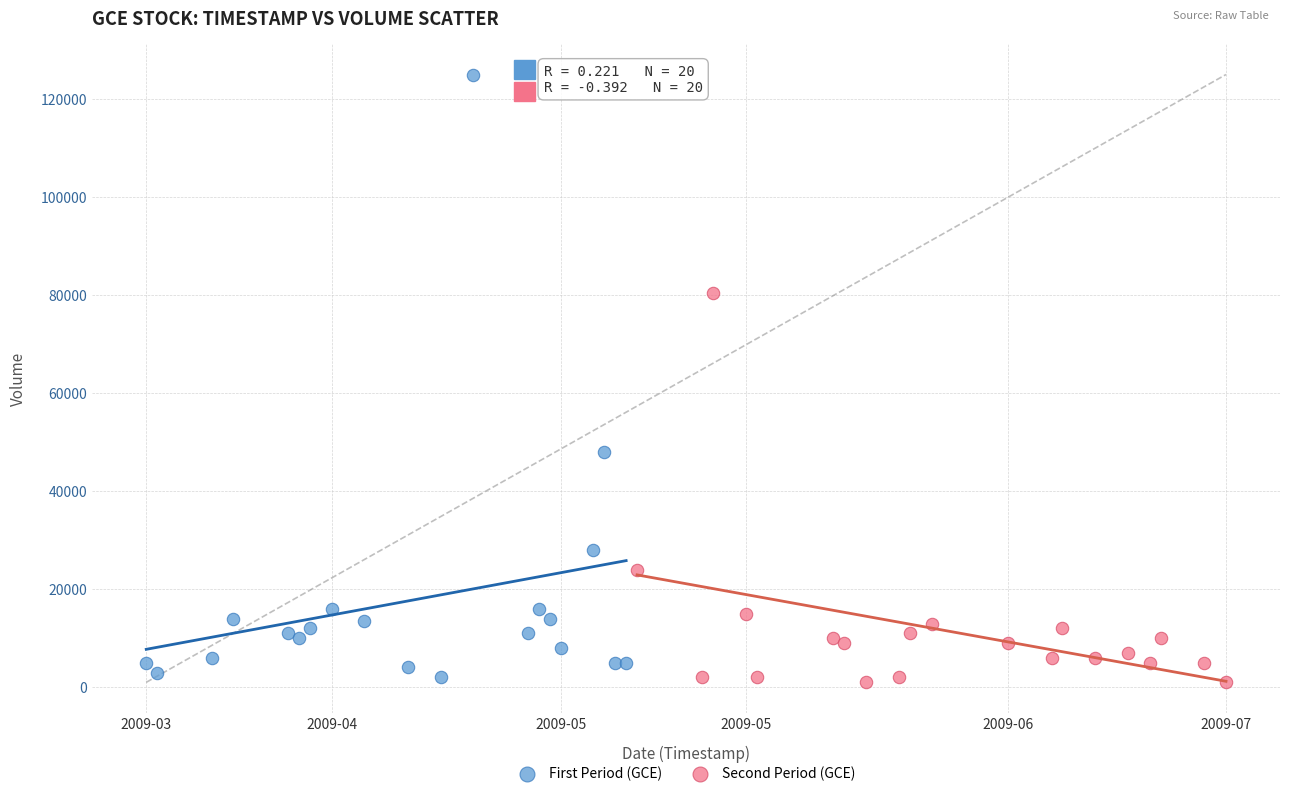

What are all the series names shown in the legend?

First Period (GCE), Second Period (GCE)